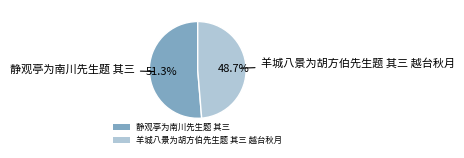

How many segments does this pie chart have?

2